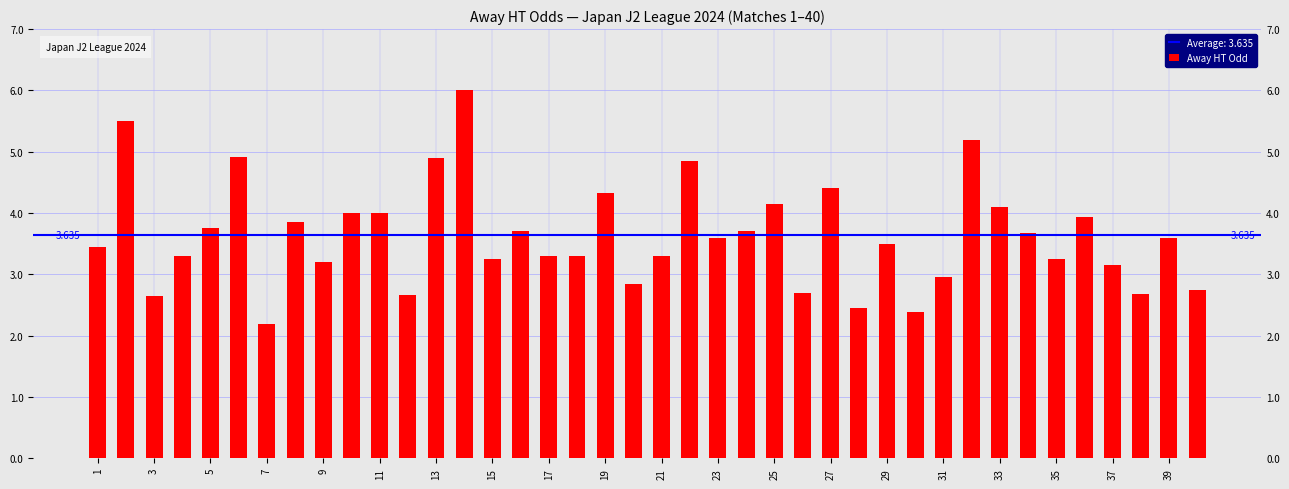

What is the difference between the maximum and minimum values?

3.8